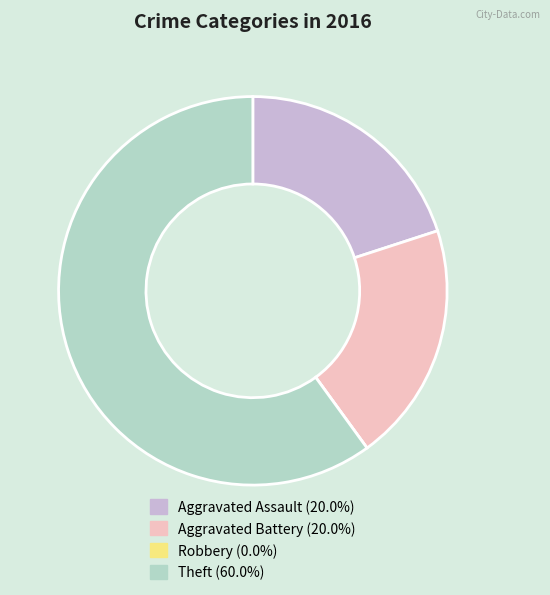

Is the sum of Aggravated Assault and Theft greater than half?

Yes